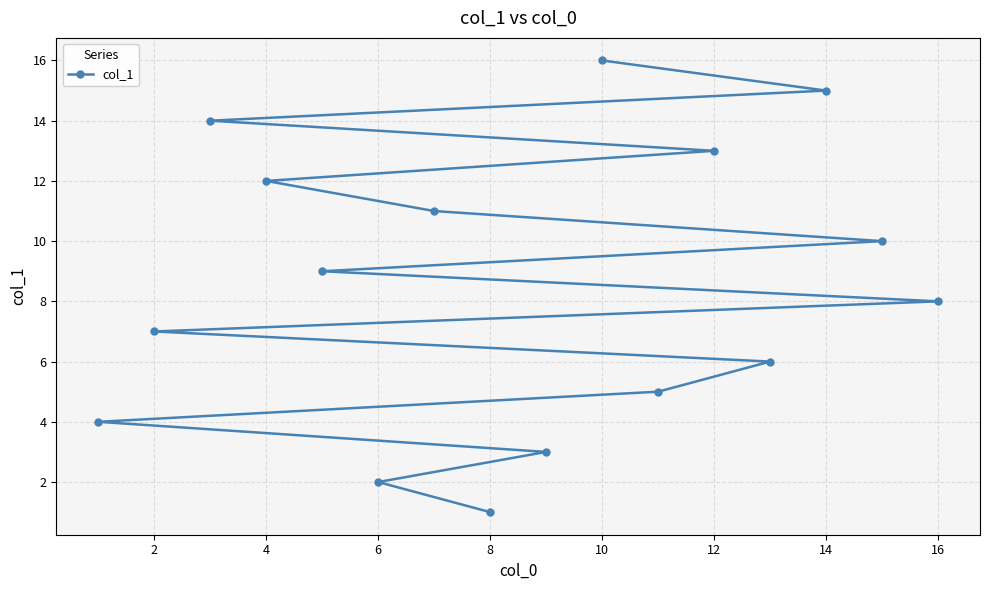

Reading left to right, transcribe all the data shown in this chart.

4	7	14	12	9	2	11	1	3	16	5	13	6	15	10	8